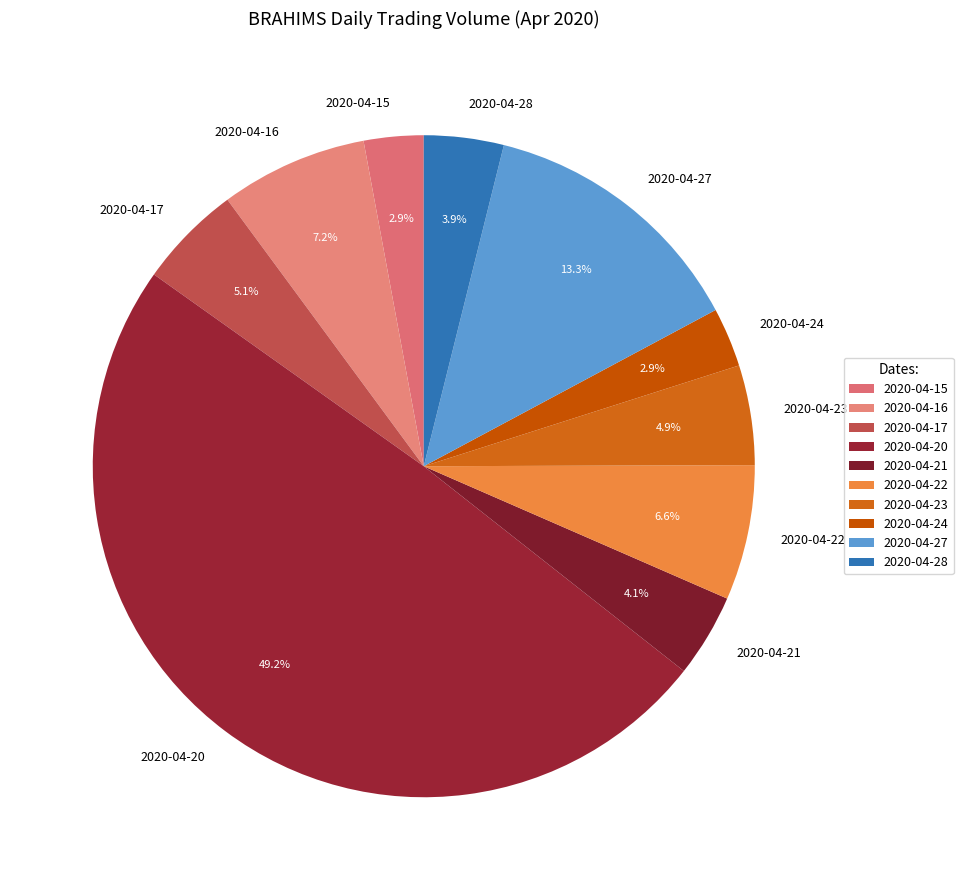

Does 2020-04-23 represent more than half of the total?

No